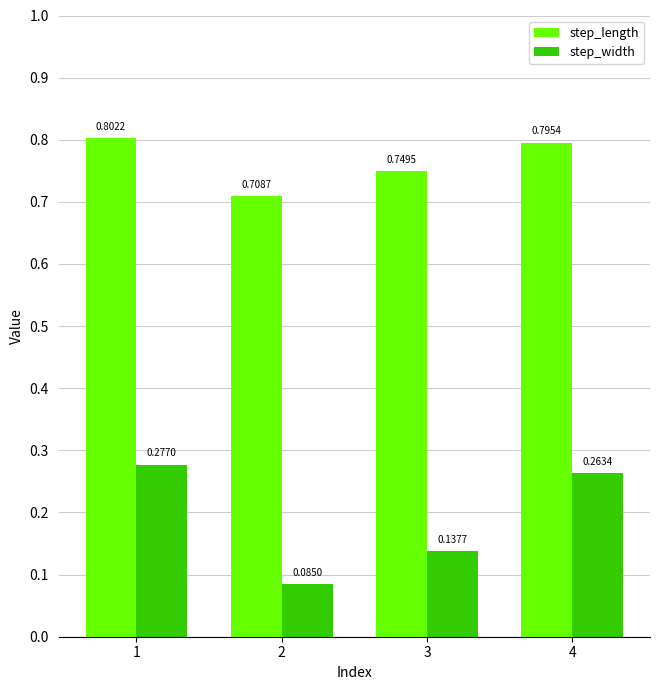

What is the sum of the step_length values at 3 and 1?

1.6